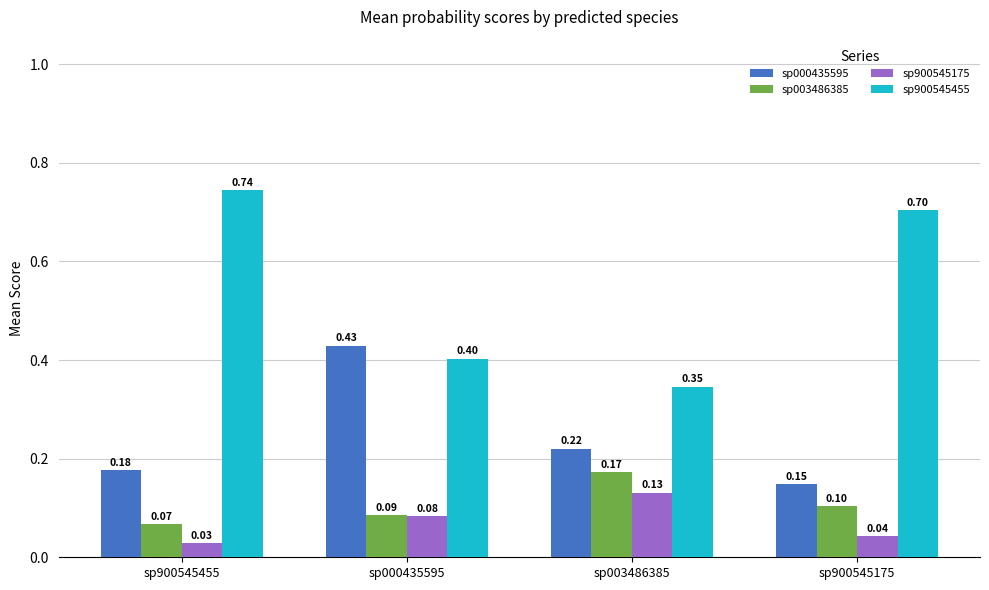

At how many categories does at least one series exceed 0?

4